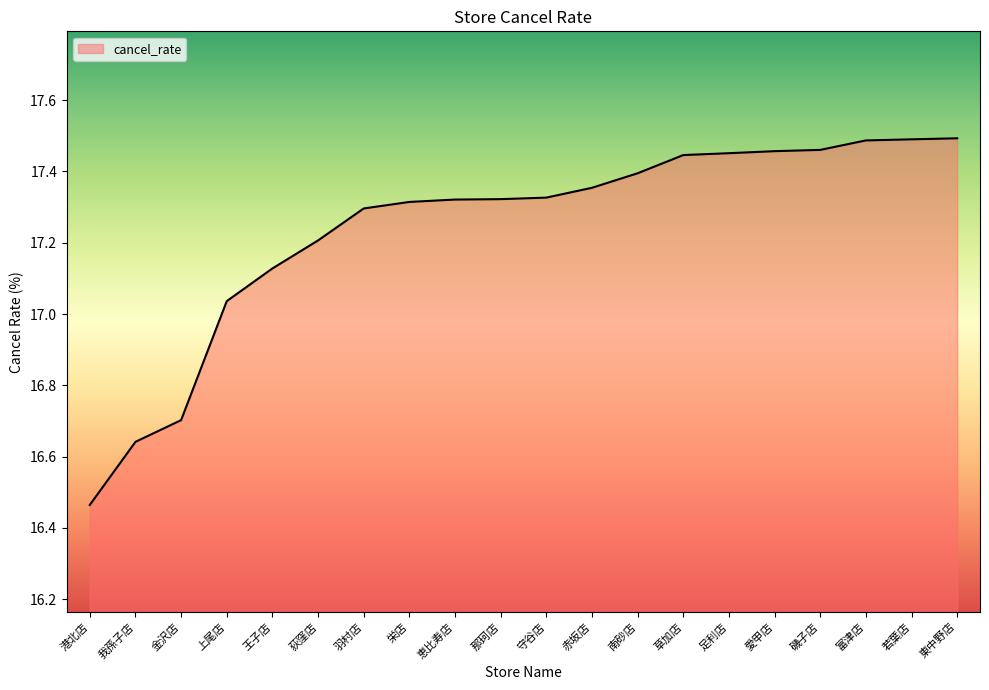

Where does the data first go above 17?

上尾店